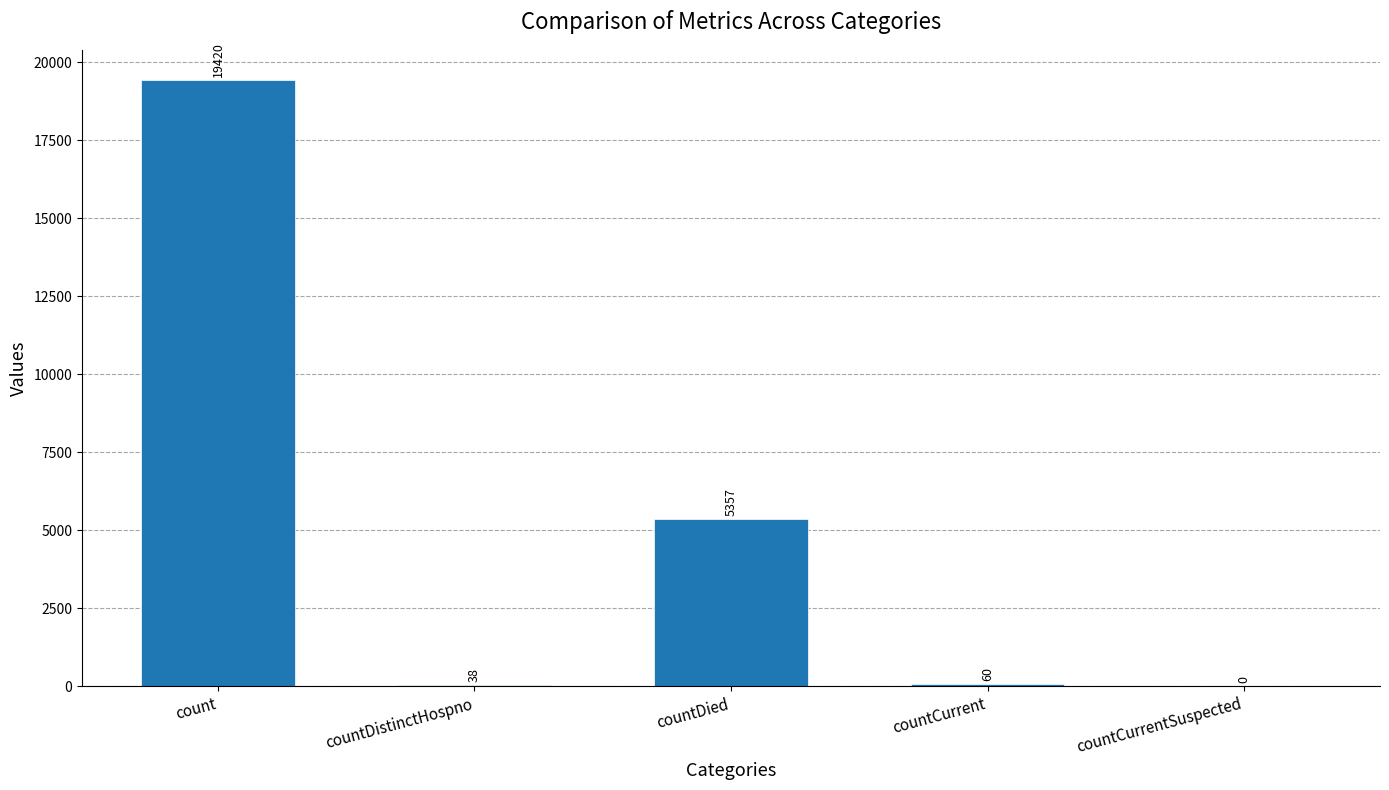

What is the sum of all values?

24875